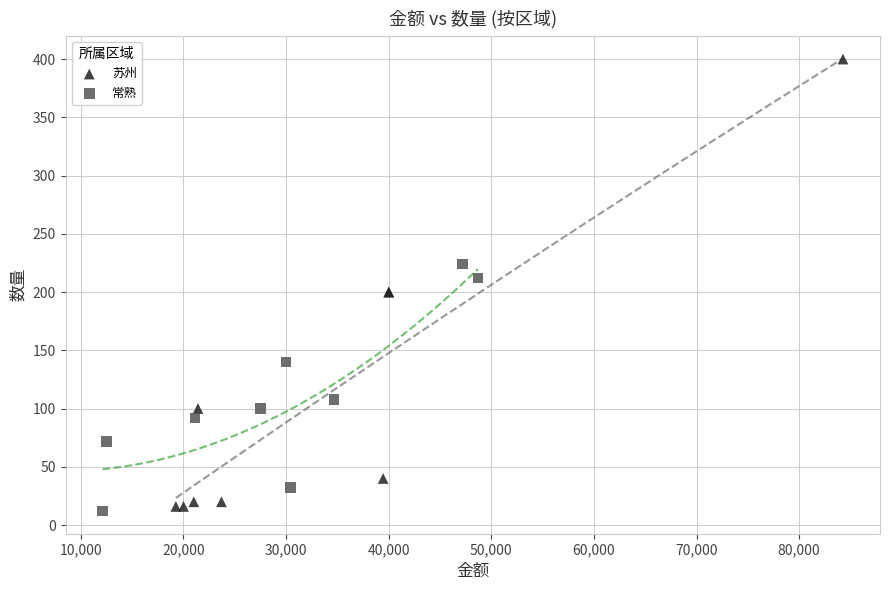

Which series contains the lowest Y value?

常熟